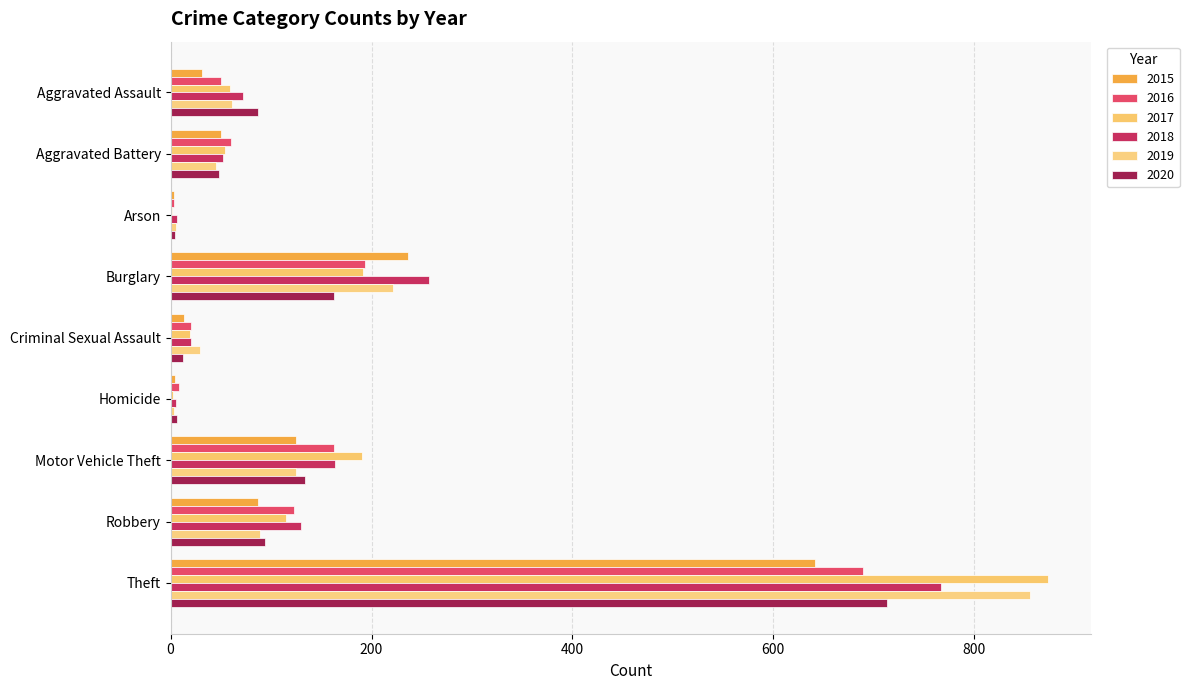

At how many categories does at least one series exceed 431?

1